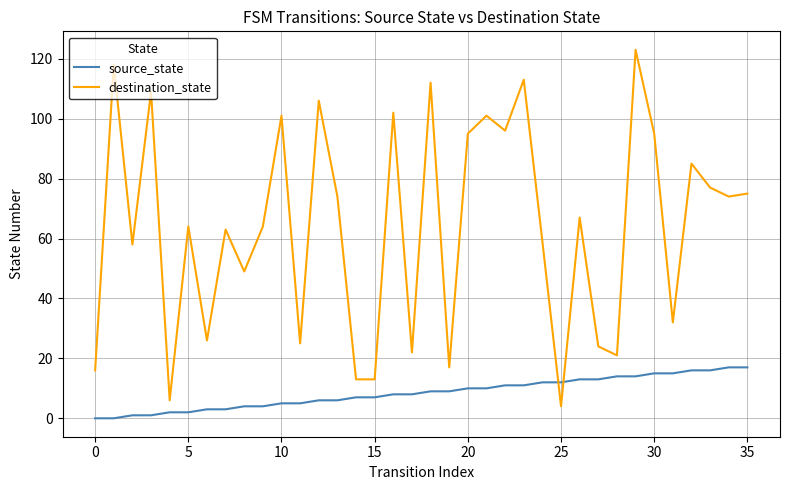

Reading left to right, transcribe all the data shown in this chart.

source_state: 0	0	1	1	2	2	3	3	4	4	5	5	6	6	7	7	8	8	9	9	10	10	11	11	12	12	13	13	14	14	15	15	16	16	17	17
destination_state: 16	118	58	109	6	64	26	63	49	64	101	25	106	74	13	13	102	22	112	17	95	101	96	113	59	4	67	24	21	123	95	32	85	77	74	75